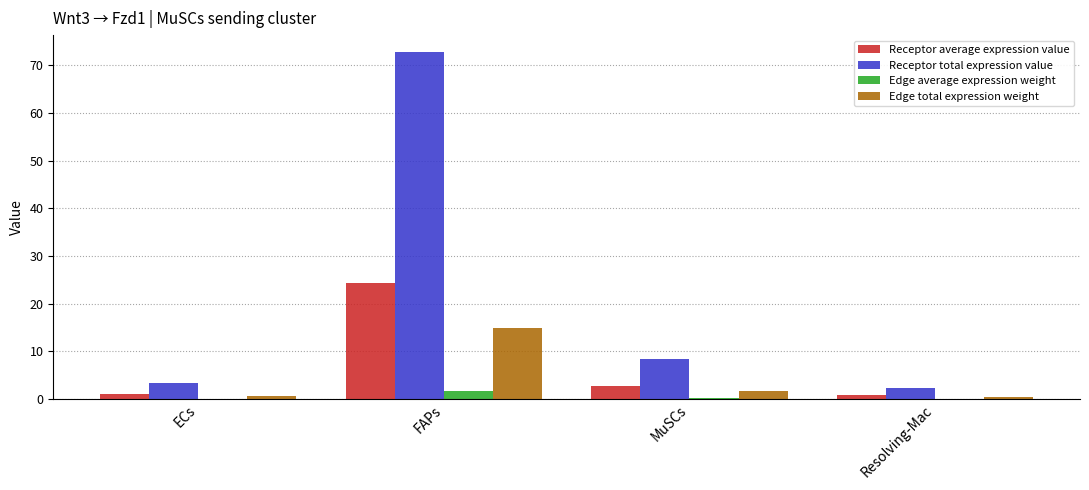

What is the greatest value displayed?

72.7